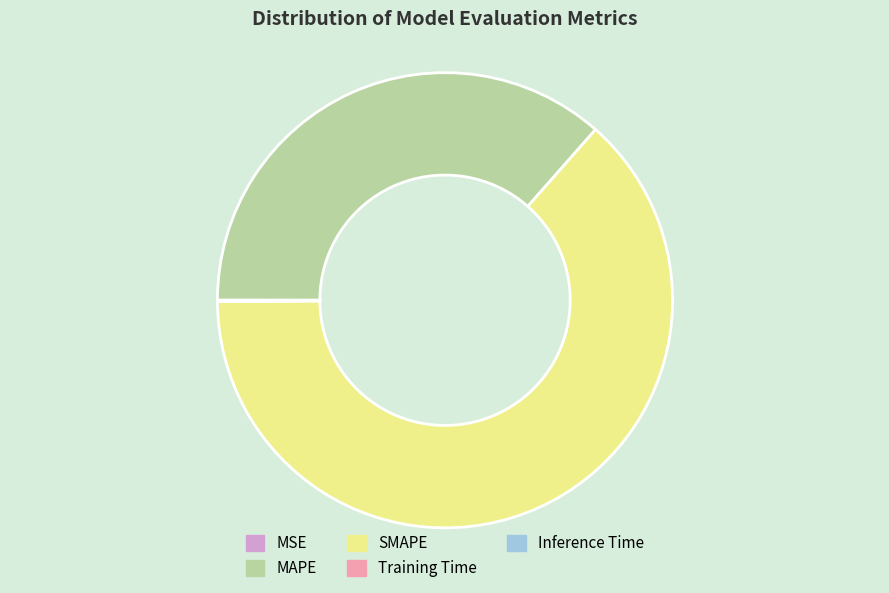

The SMAPE slice represents 54% of the pie. True or false?

False